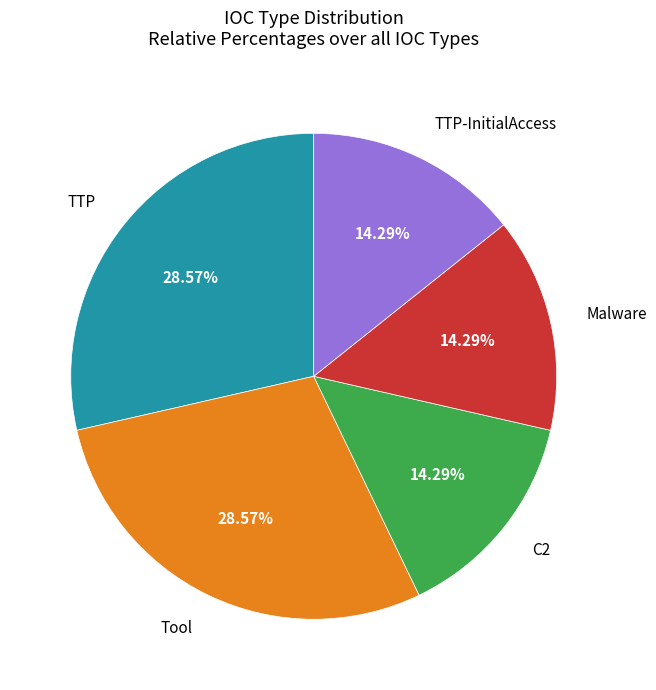

To the nearest percent, what percentage of the pie is TTP?

29%